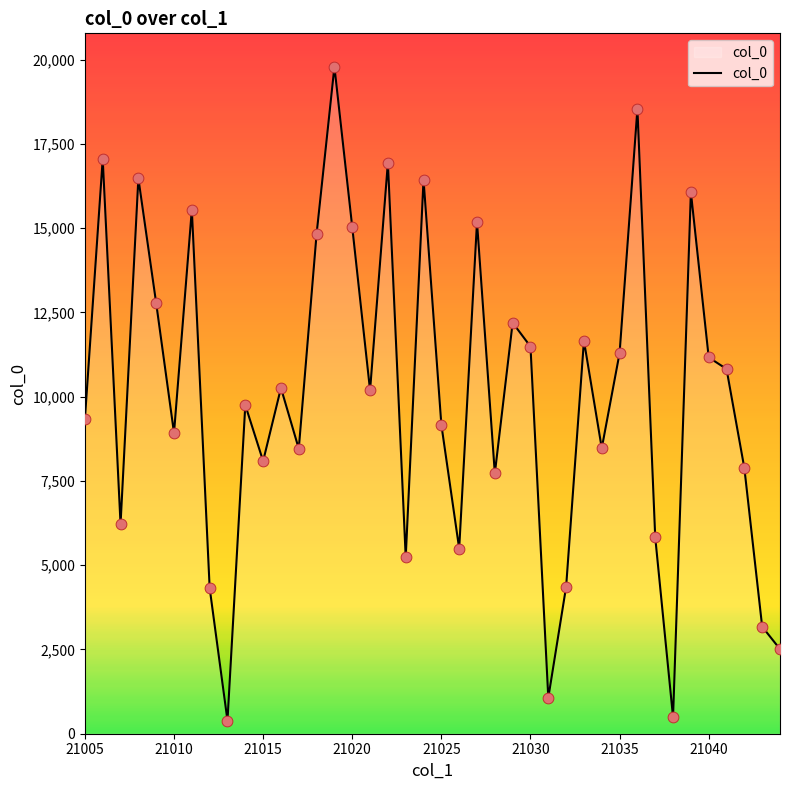

What is the greatest value displayed?

19794